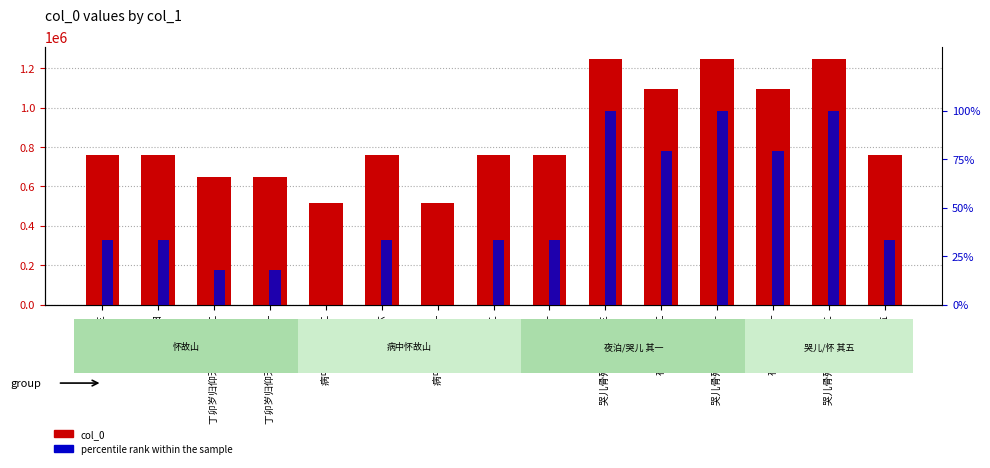

What is the label of the 7th bar from the left?

病中怀故山 其一